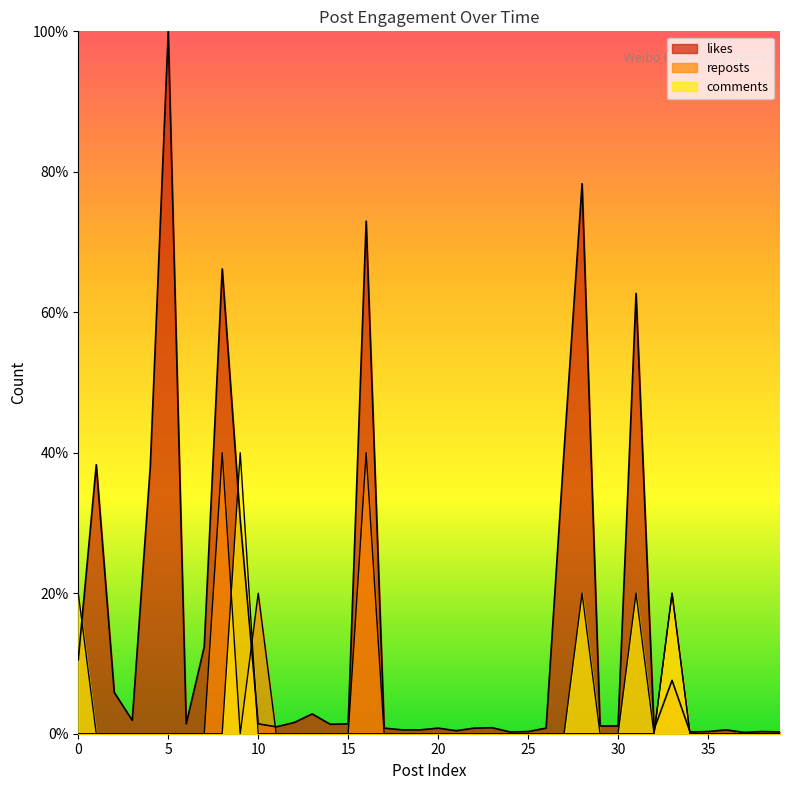

Count the number of categories in the chart.

40